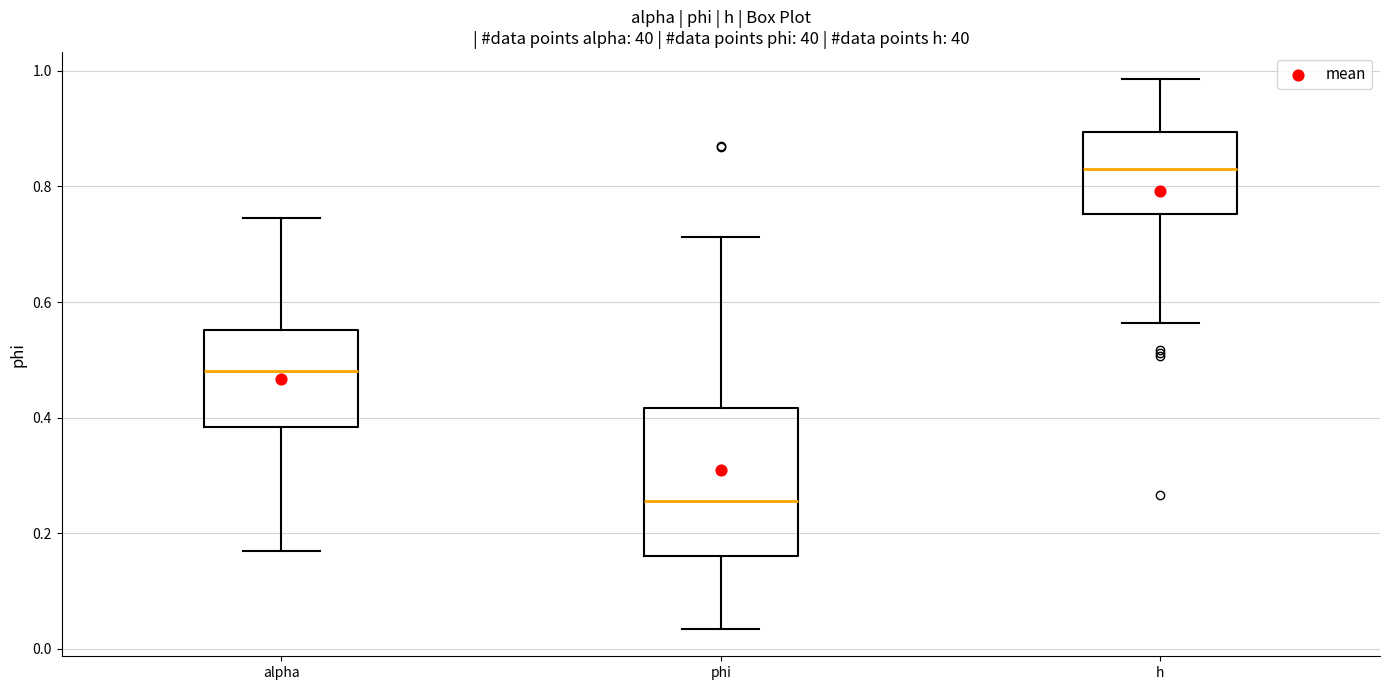

Reading left to right, transcribe this box plot: for each box, give where its median line is, the range the box spans, and where its two whiskers end, as read against the y-axis. The values are not printed on the chart, so give them approximately, as read against the axis.

alpha: median 0.48, box 0.38 to 0.56, whiskers 0.16 to 0.74
phi: median 0.26, box 0.16 to 0.42, whiskers 0.04 to 0.72
h: median 0.84, box 0.76 to 0.90, whiskers 0.56 to 0.98